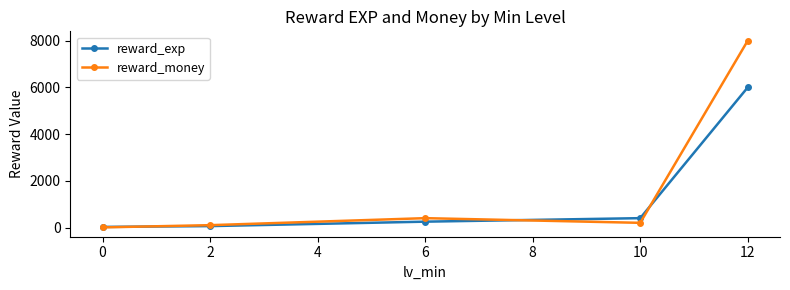

At which category does reward_money reach its first local peak?

6